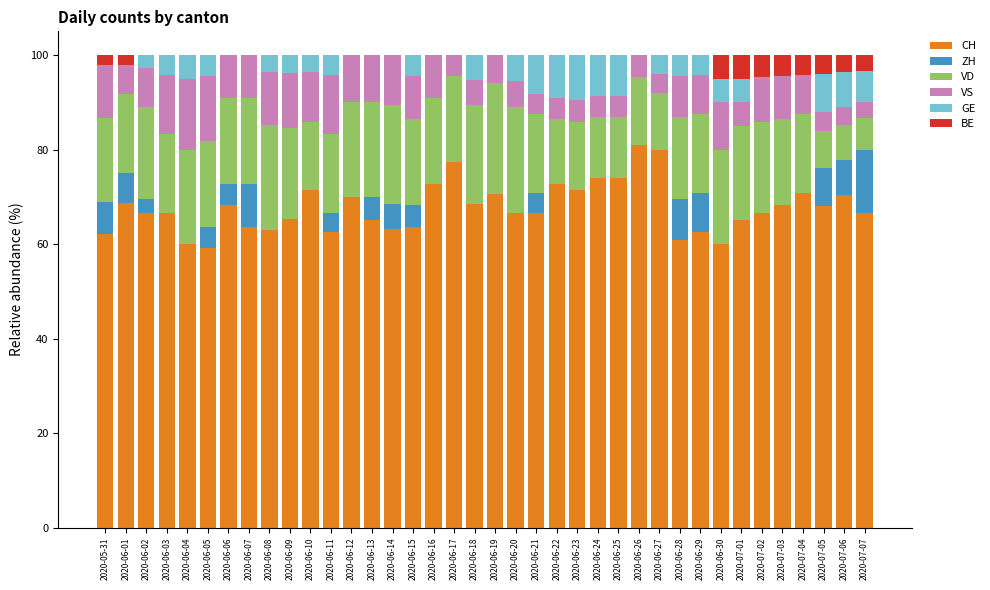

What is the total value across all series at 2020-06-29?

100.0